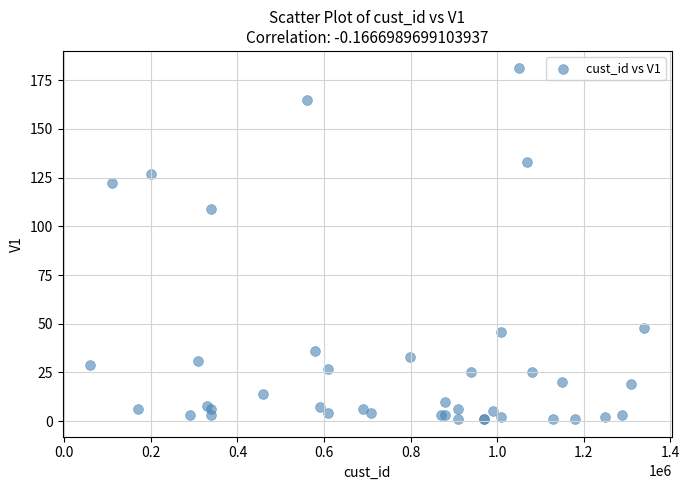

What Y value in the scatter plot is closest to 91?

109